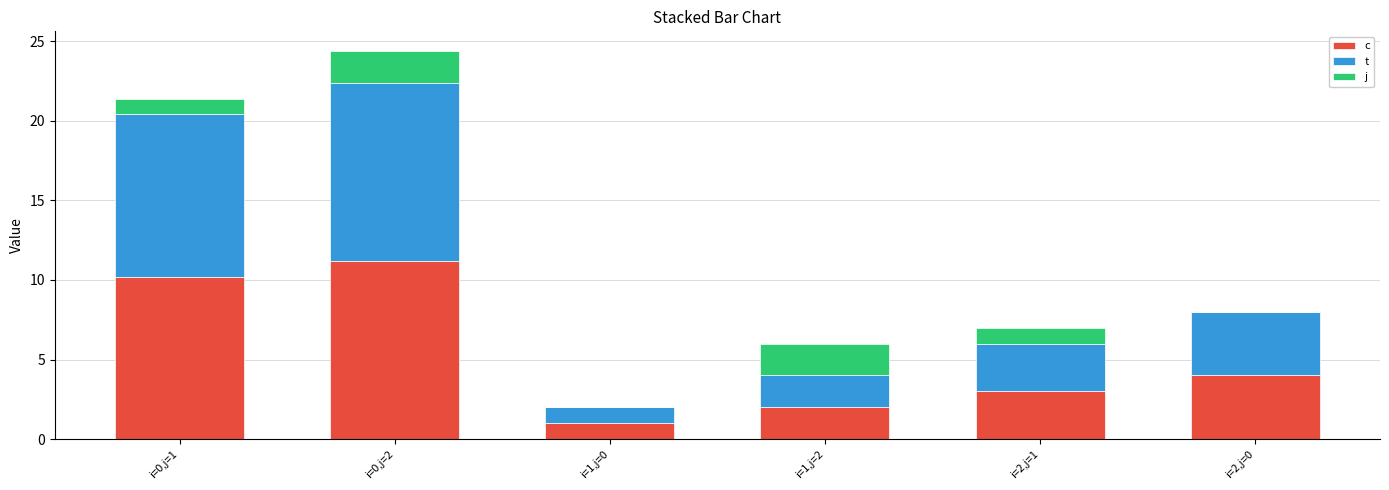

What is the total value across all series at i=1,j=0?

2.0